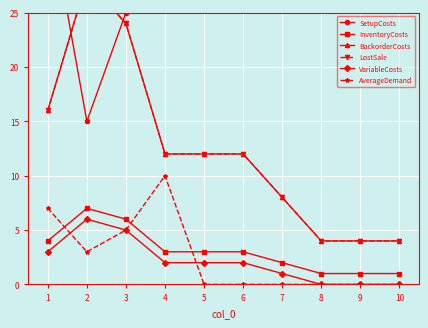

True or false: AverageDemand has a value of 0 at 9.

True